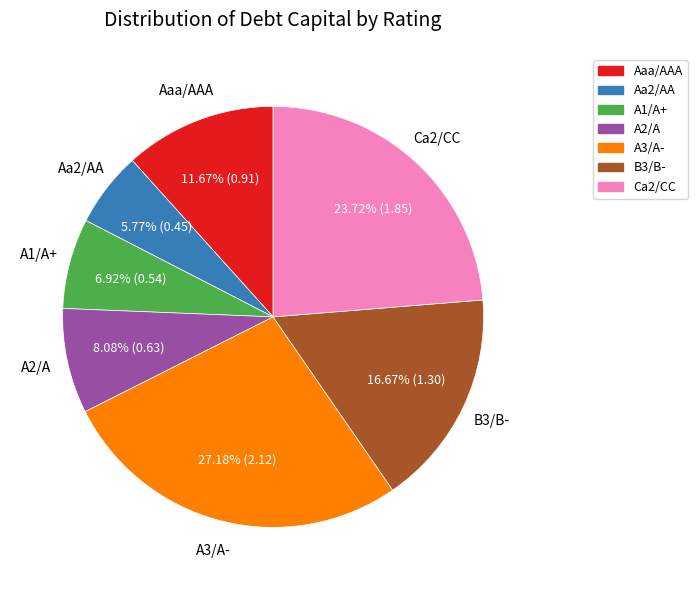

Is it true that Aa2/AA is 19% of the pie?

False